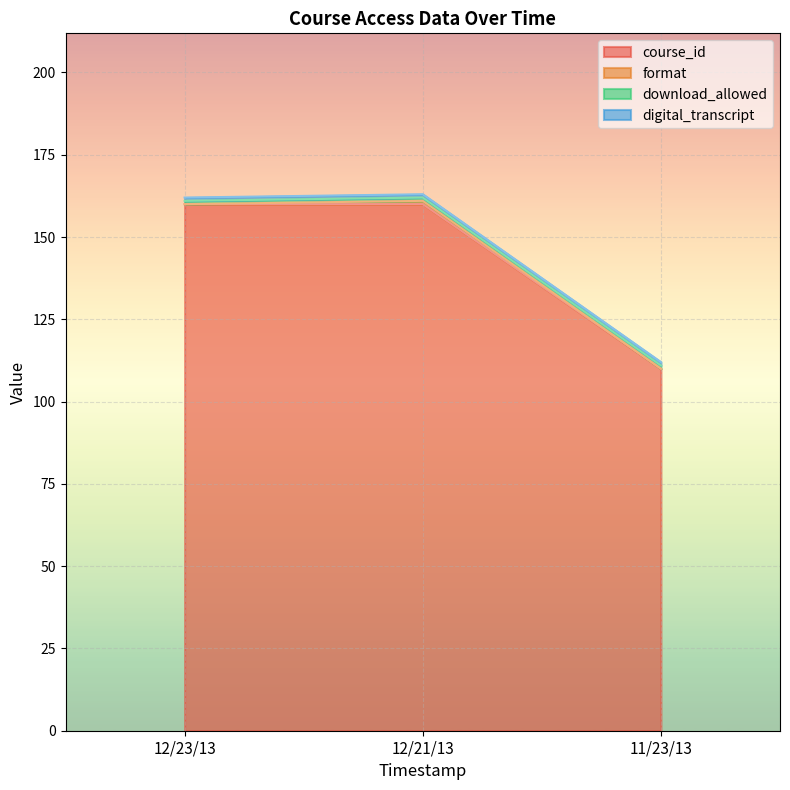

Between 12/21/13 and 12/23/13, which is larger?

12/21/13